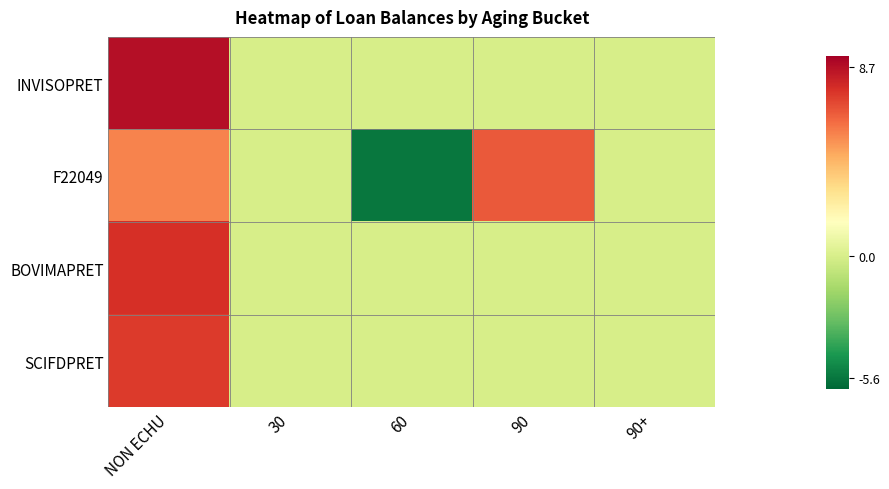

Reading left to right, extract all data points from this chart.

INVISOPRET: NON ECHU=8.7	30=0.0	60=0.0	90=0.0	90+=0.0
F22049: NON ECHU=5.6	30=0.0	60=-5.6	90=6.6	90+=0.0
BOVIMAPRET: NON ECHU=7.7	30=0.0	60=0.0	90=0.0	90+=0.0
SCIFDPRET: NON ECHU=7.4	30=0.0	60=0.0	90=0.0	90+=0.0